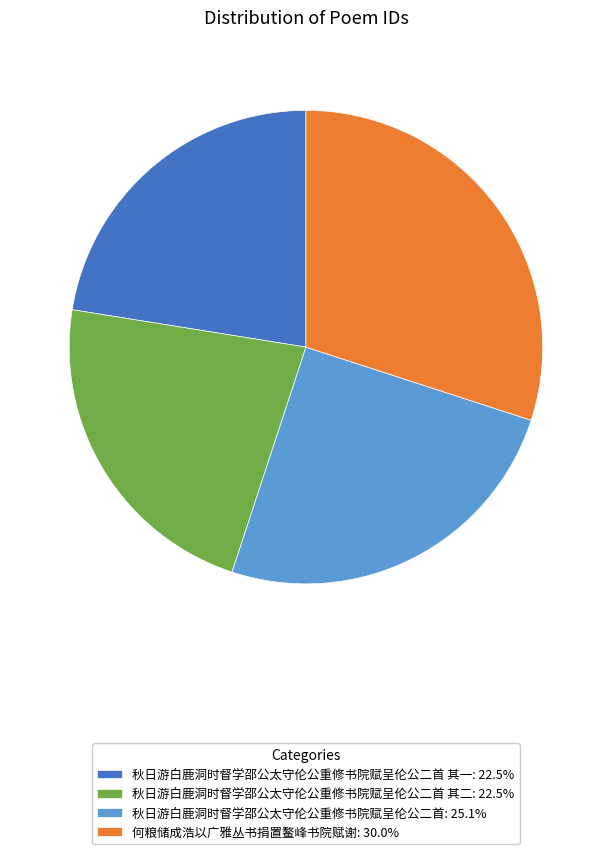

Approximately how many times larger is the value at 秋日游白鹿洞时督学邵公太守伦公重修书院赋呈伦公二首 其一: 22.5% compared to 何粮储成浩以广雅丛书捐置鳌峰书院赋谢: 30.0%?

0.7